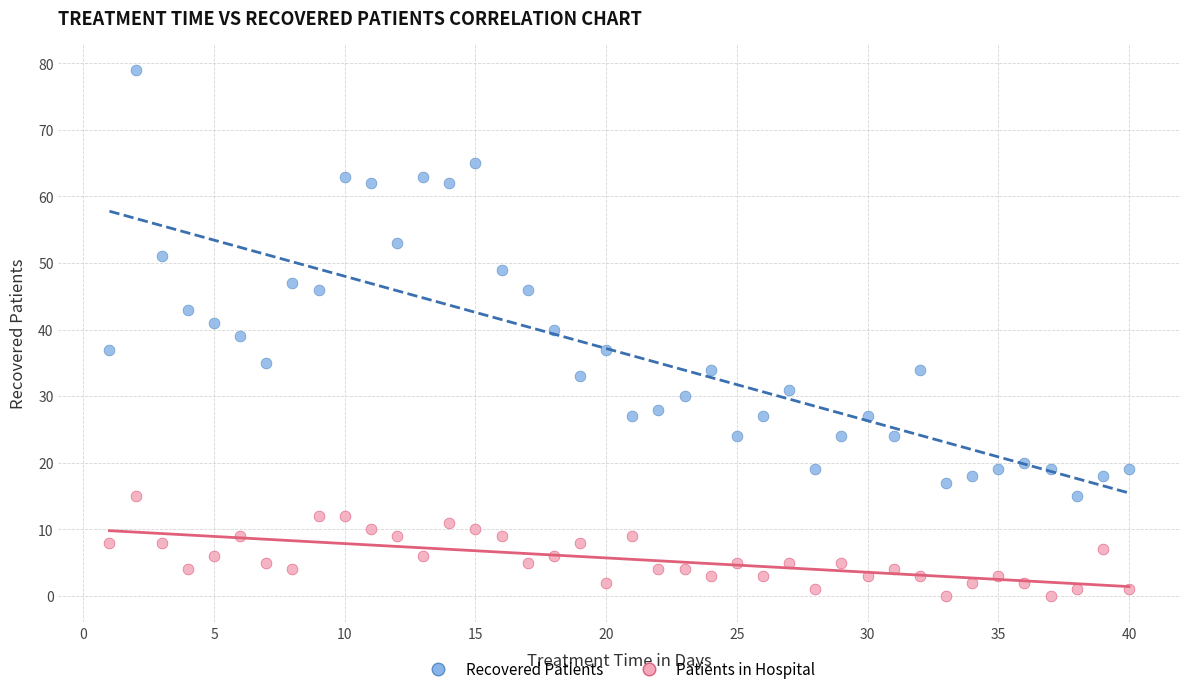

Across all data points, what is the range of X values (max minus min)?

39